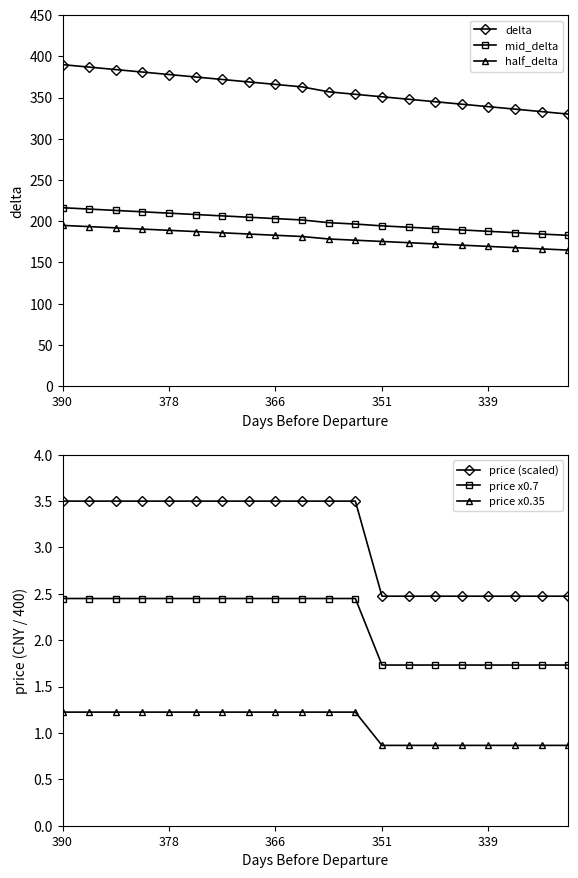

What is the difference between the mid_delta values at 15 and 7?

15.4